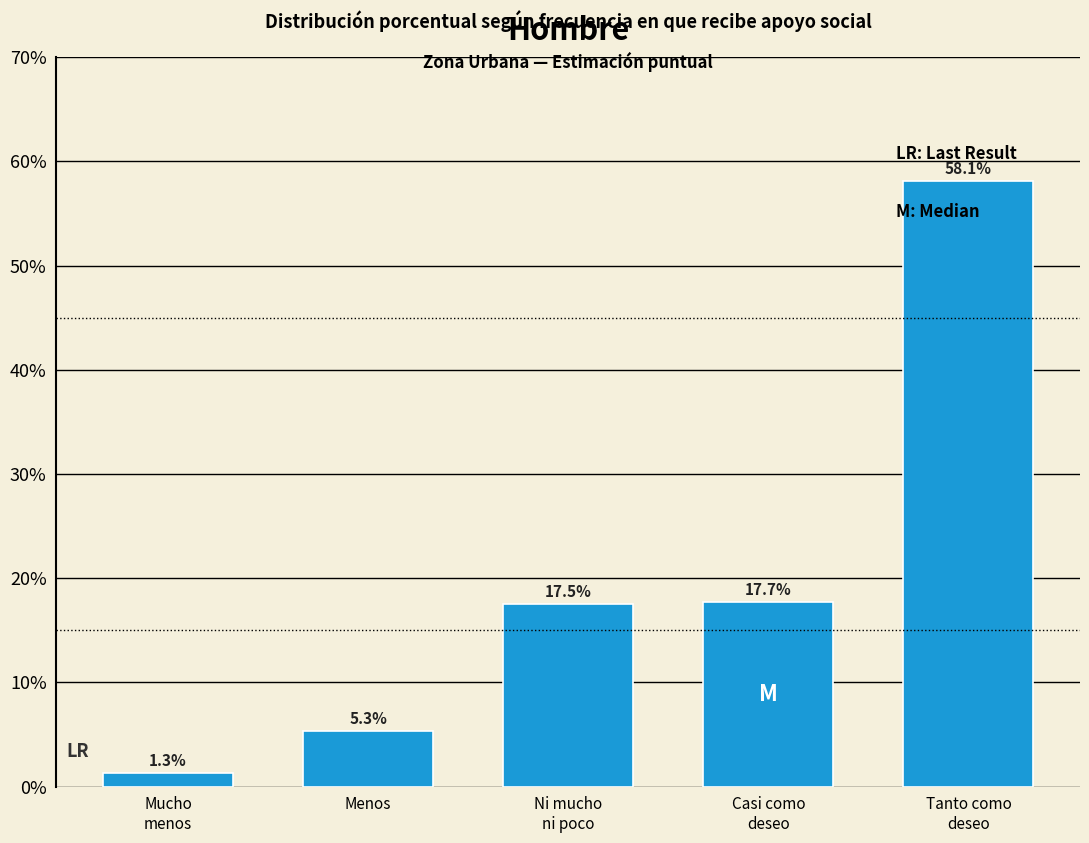

Reading right to left, transcribe all the data shown in this chart.

58.1	17.7	17.5	5.3	1.3